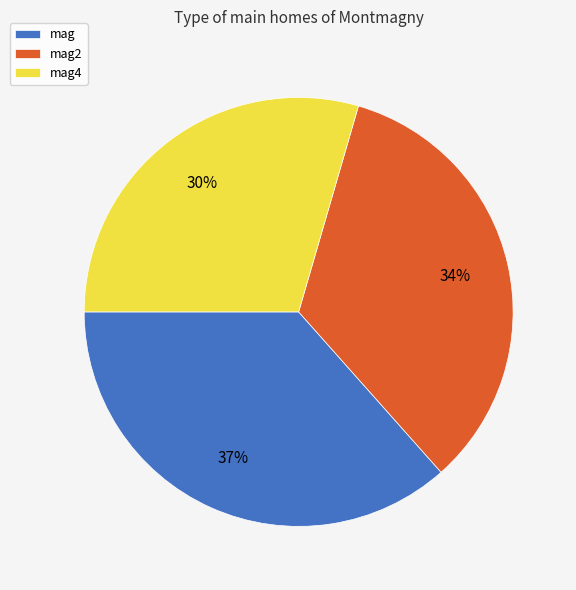

To the nearest percent, what percentage of the pie is mag2?

34%